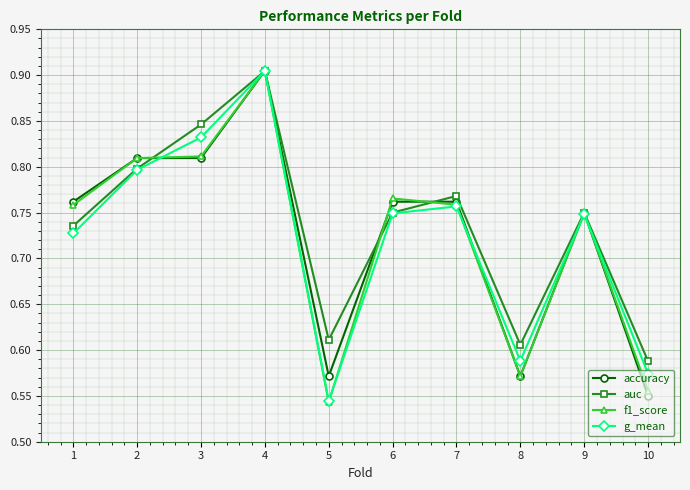

Between 4 and 6, which series saw the biggest shift?

g_mean